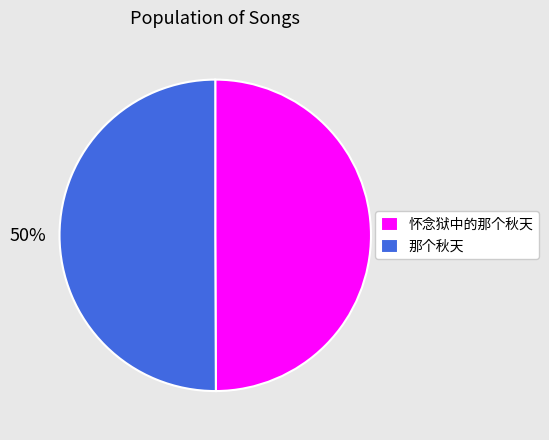

True or false: 那个秋天 accounts for 50% of the total.

True